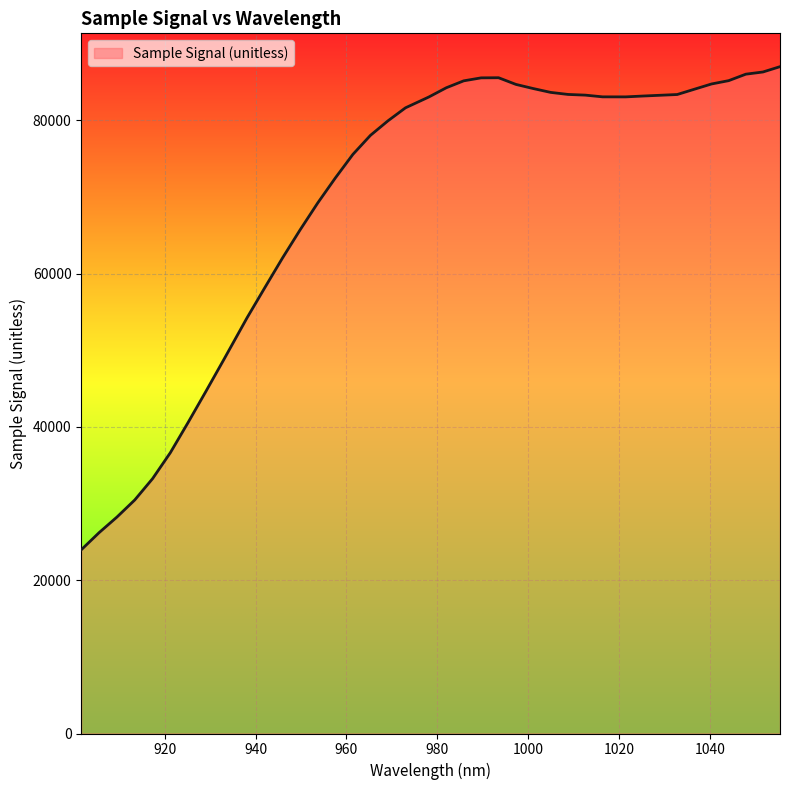

What is the maximum value shown in the chart?

86996